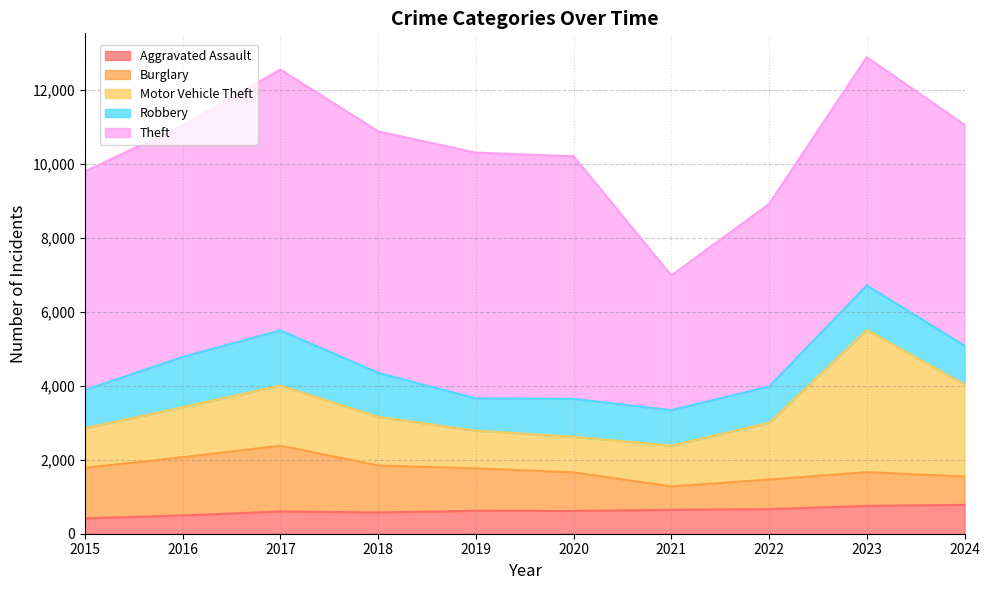

What is the sum of the Robbery values at 2018 and 2021?

2150